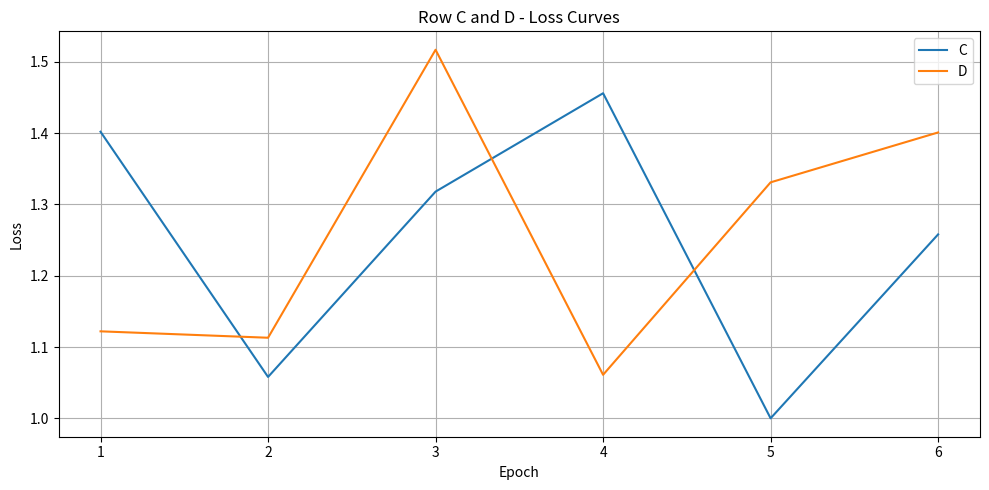

How many intersections are there between D and C?

3